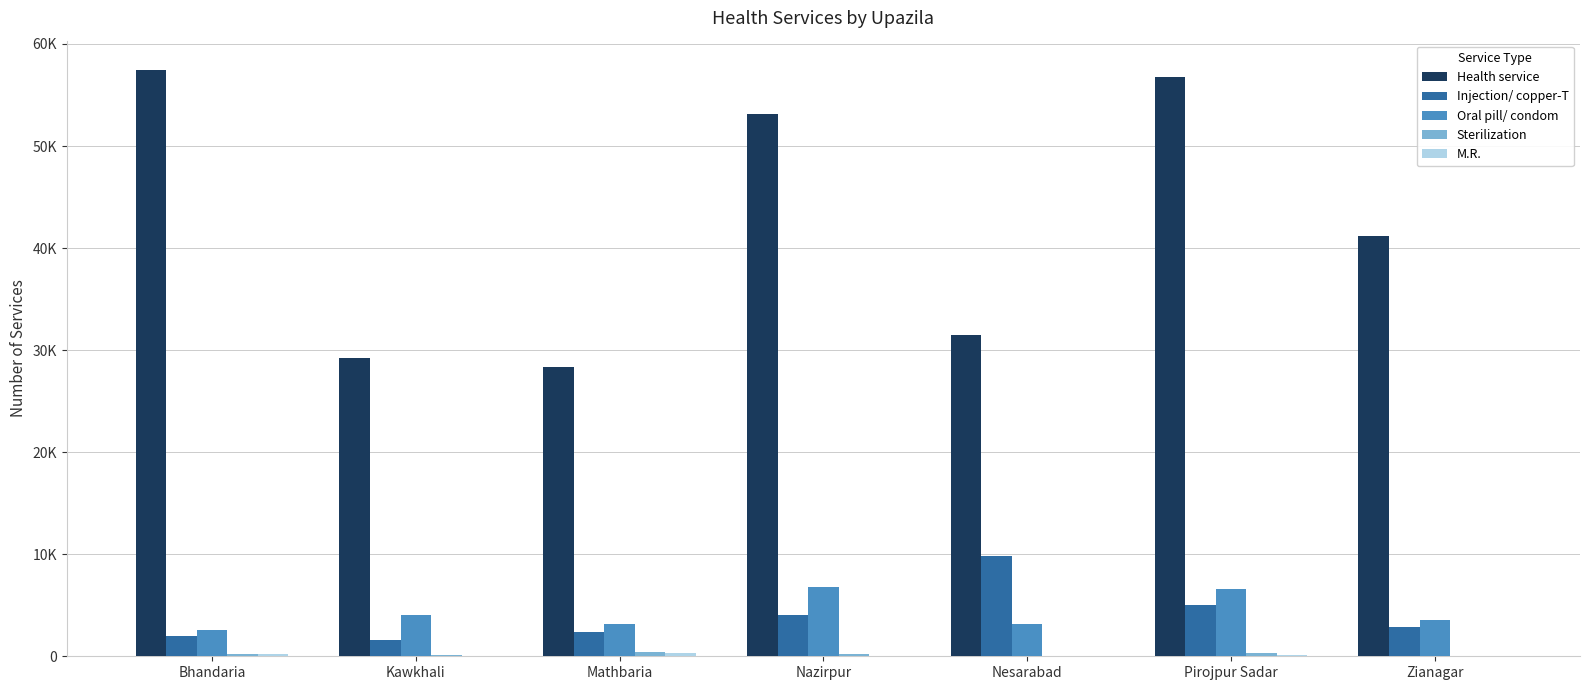

Does the chart contain stacked bars?

No